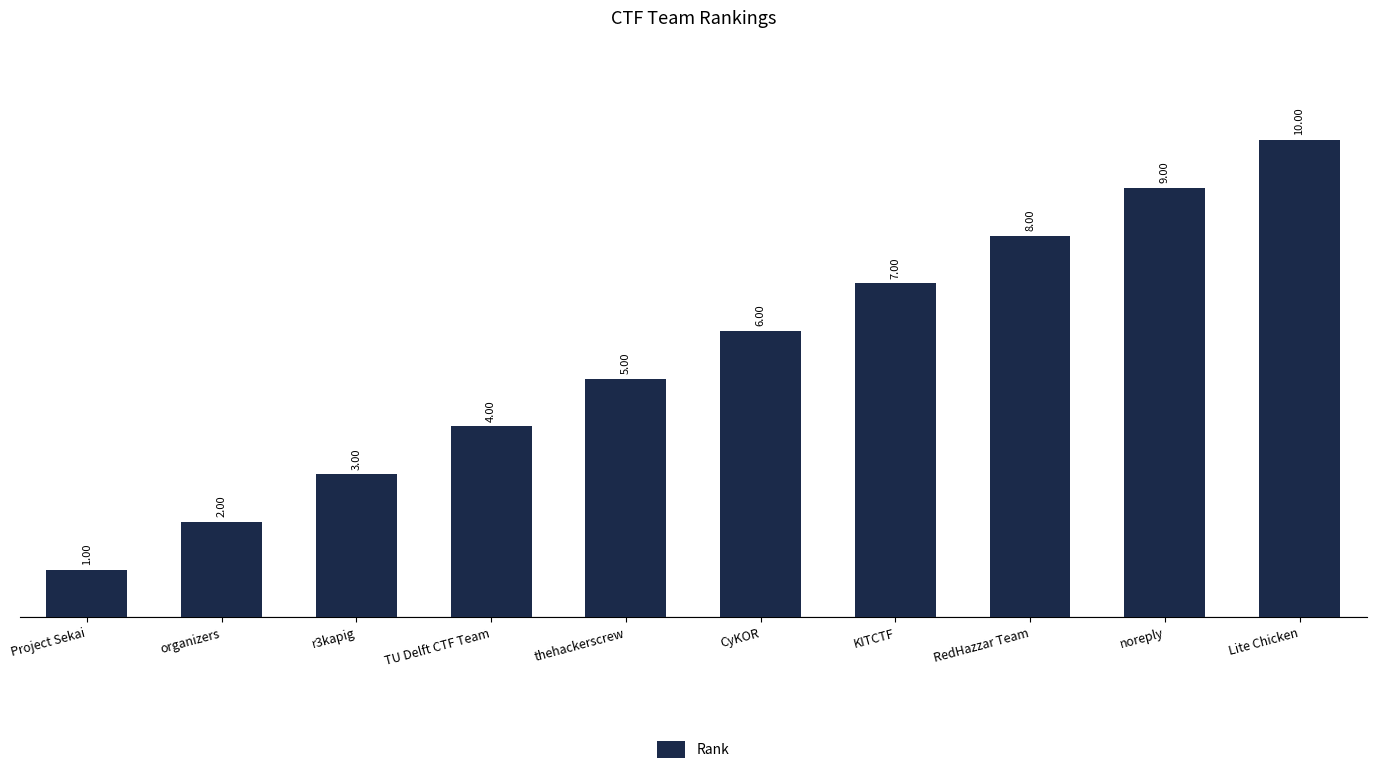

Reading left to right, list all the values displayed in this chart.

Project Sekai=1	organizers=2	r3kapig=3	TU Delft CTF Team=4	thehackerscrew=5	CyKOR=6	KITCTF=7	RedHazzar Team=8	noreply=9	Lite Chicken=10